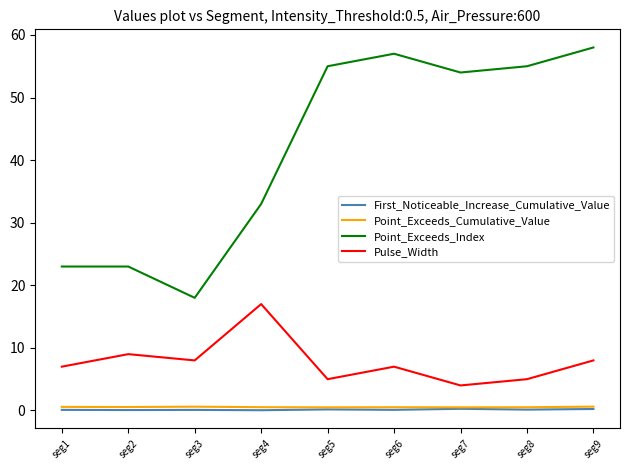

True or false: First_Noticeable_Increase_Cumulative_Value and Point_Exceeds_Index intersect in this chart.

False